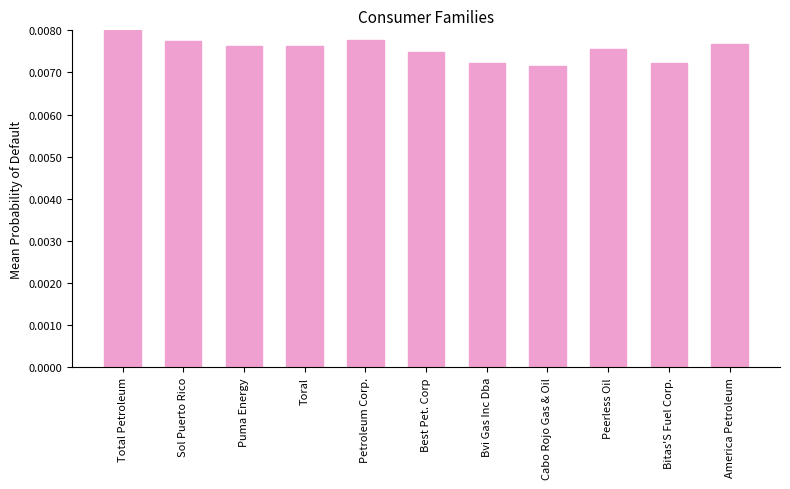

What is the label of the 2nd bar from the left?

Sol Puerto Rico